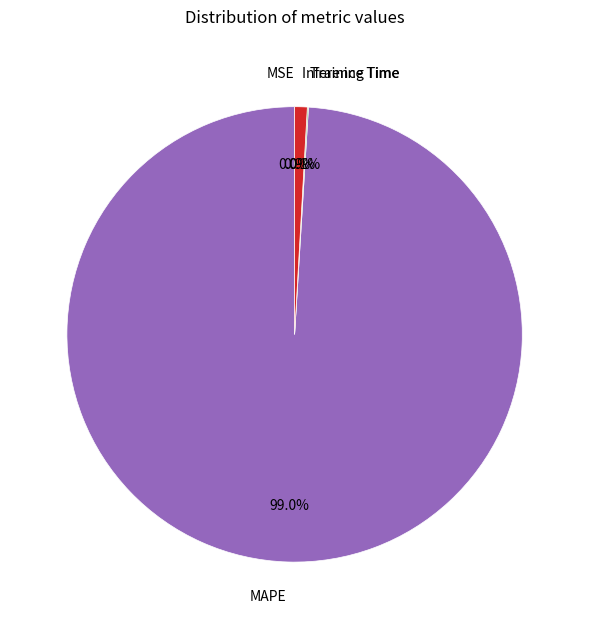

Does Inference Time account for over 50% of the chart?

No